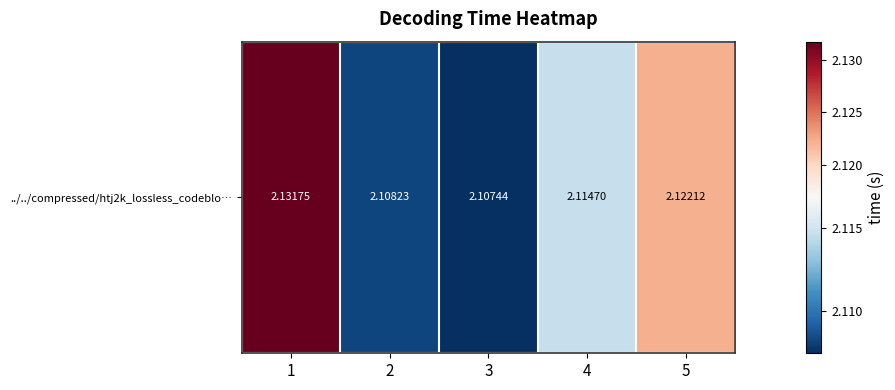

Reading left to right, extract all data points from this chart.

1=2.1	2=2.1	3=2.1	4=2.1	5=2.1